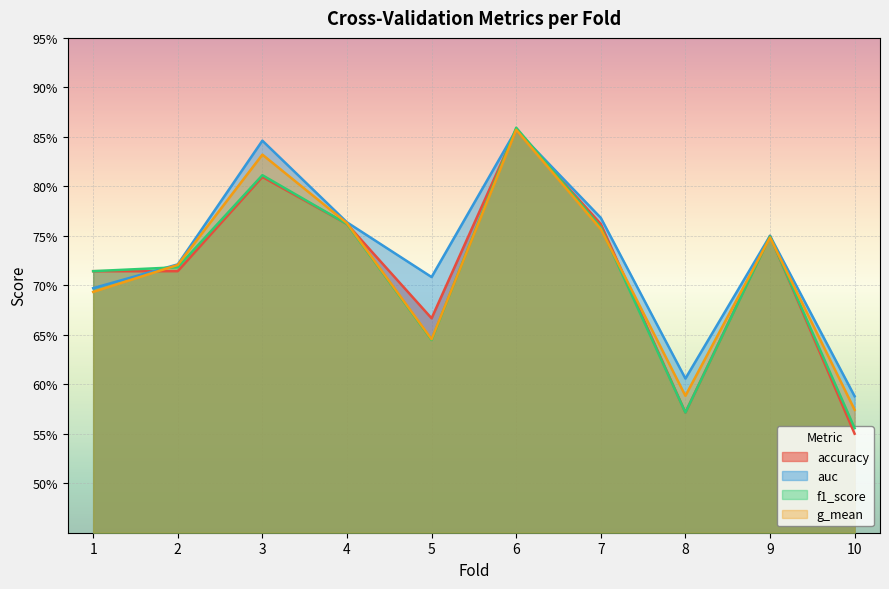

Which has a higher value, 10 or 7?

7